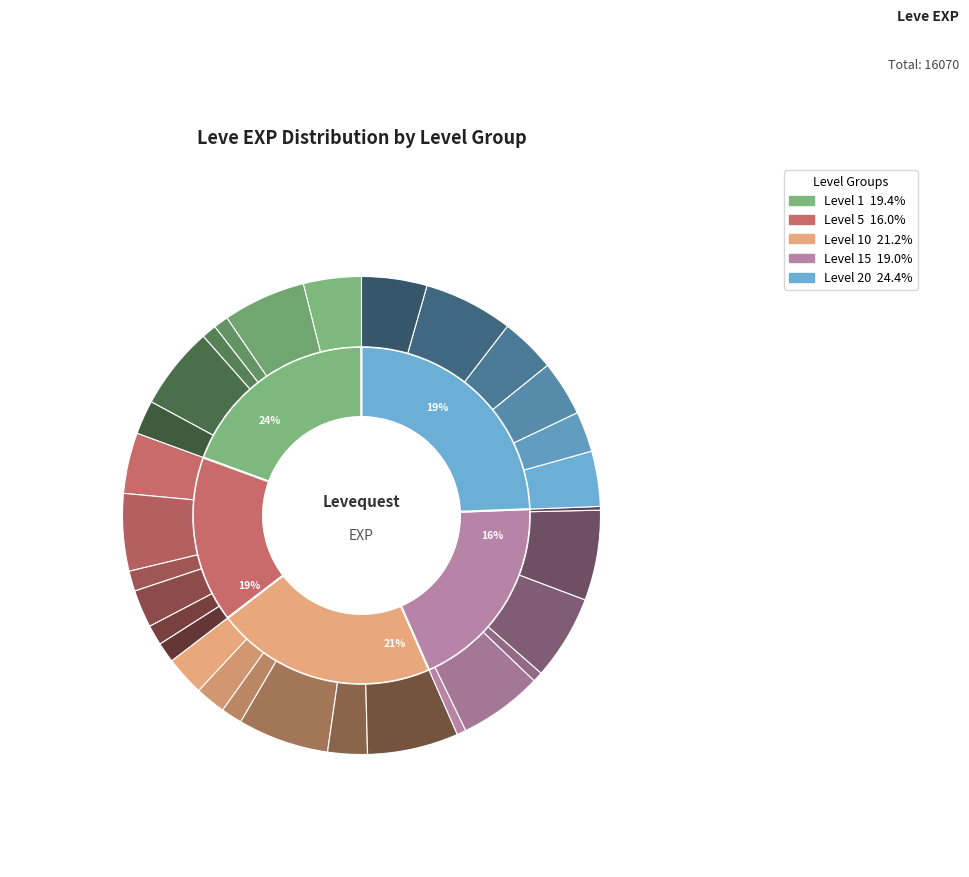

Combined, do 15 and 20 account for over 50%?

No